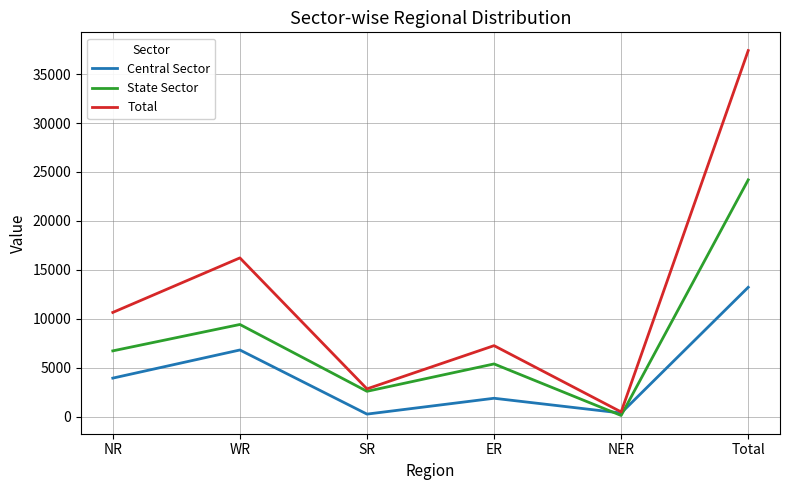

The value of State Sector at Total is 9185. True or false?

False